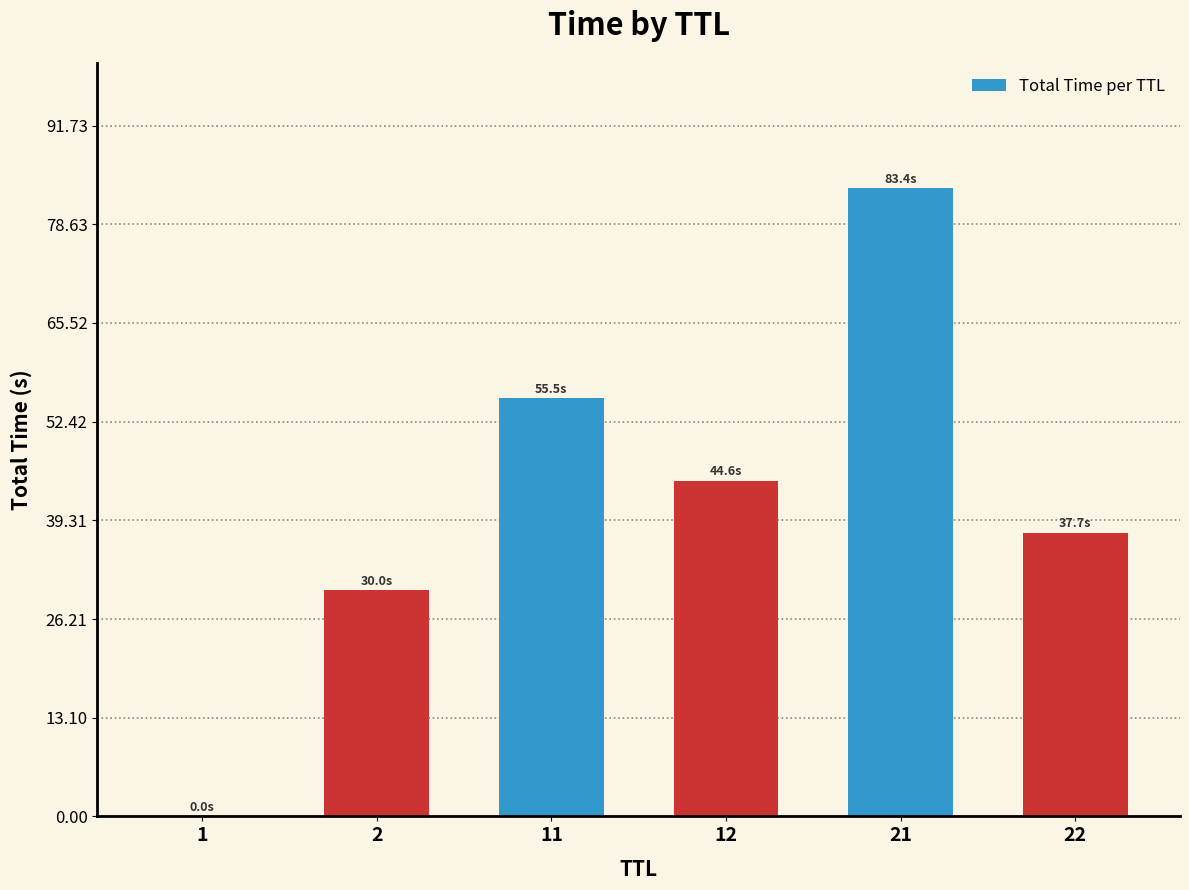

True or false: the data shows 147.7 at 21.

False